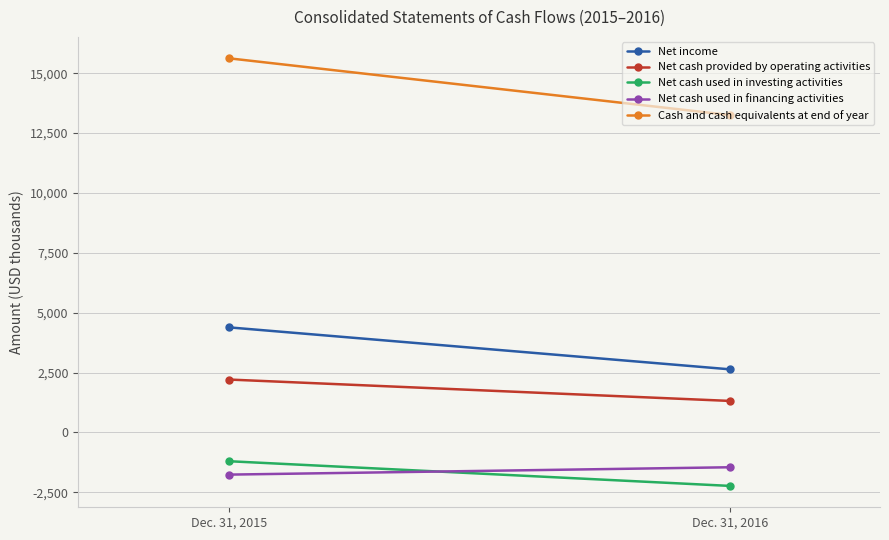

At which category does the chart reach its minimum across all series?

Dec. 31, 2016